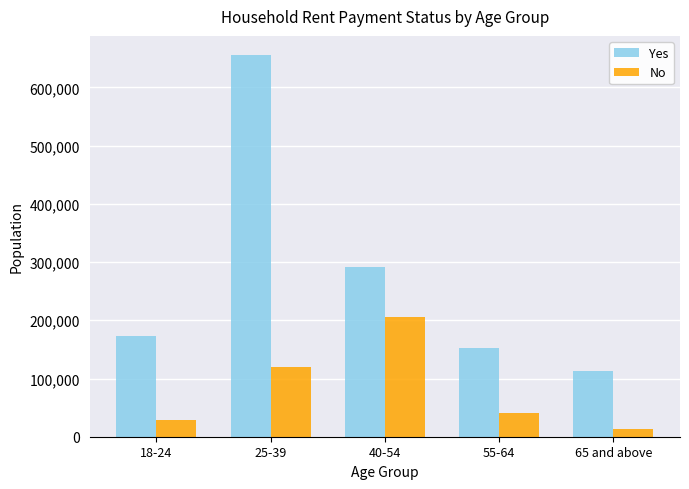

Rank the categories by No value from highest to lowest.

40-54, 25-39, 55-64, 18-24, 65 and above